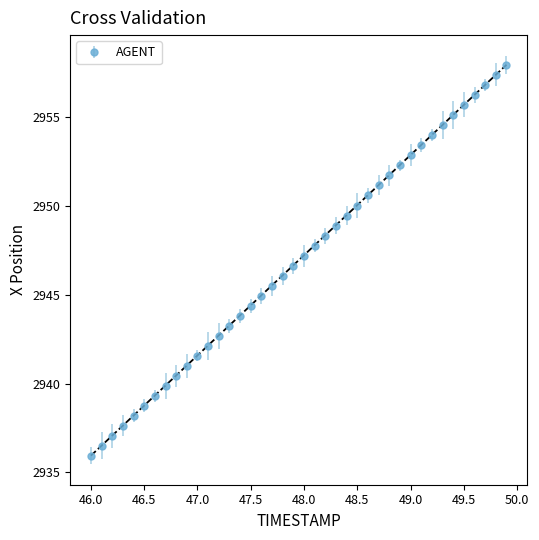

What is the value of the 39th point from the left?

2957.4